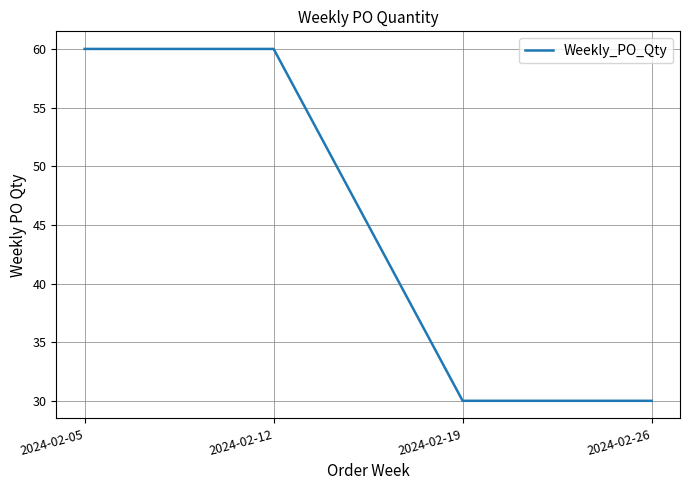

What is the greatest value displayed?

60